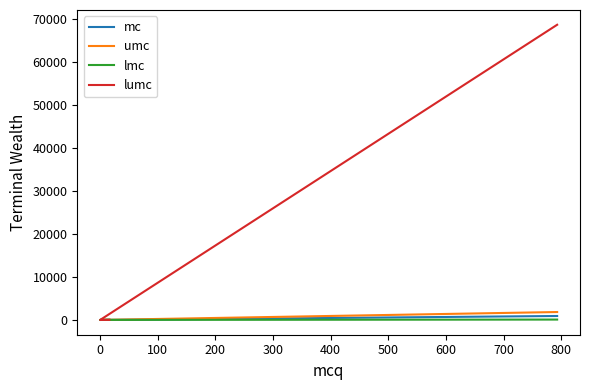

What are all the series names shown in the legend?

mc, umc, lmc, lumc